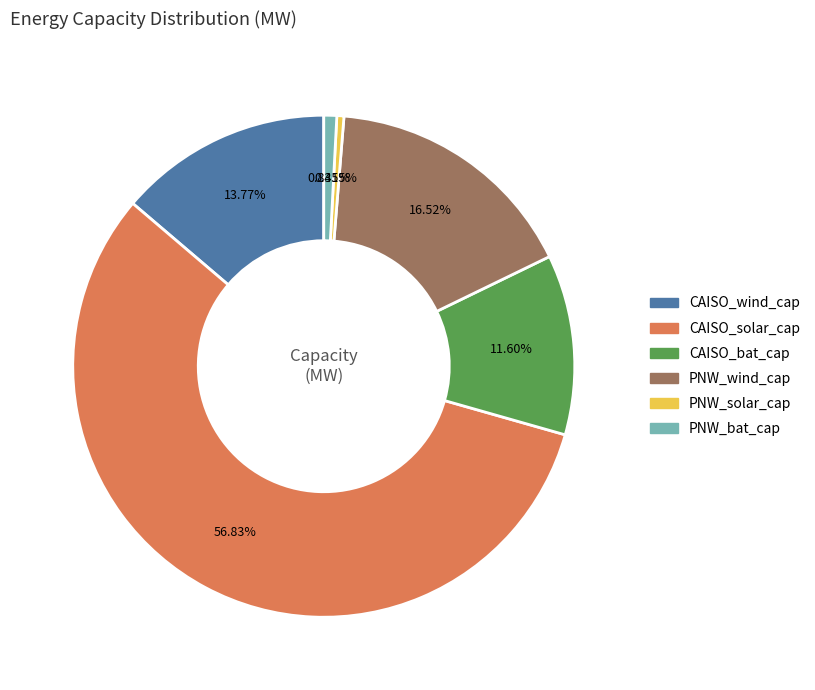

What percentage is NOT represented by CAISO_solar_cap?

43.2%